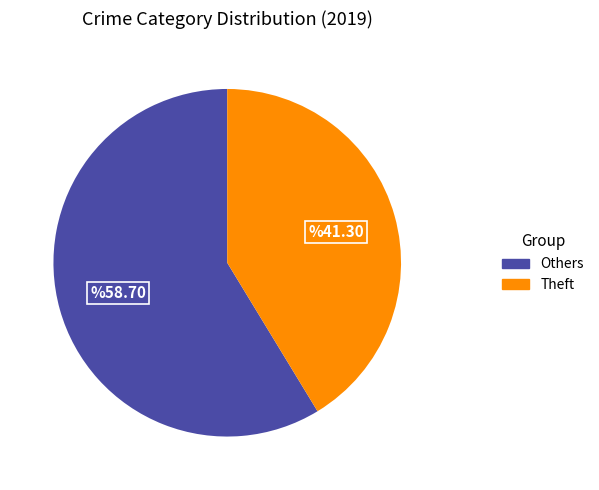

Count the number of slices in the pie.

2